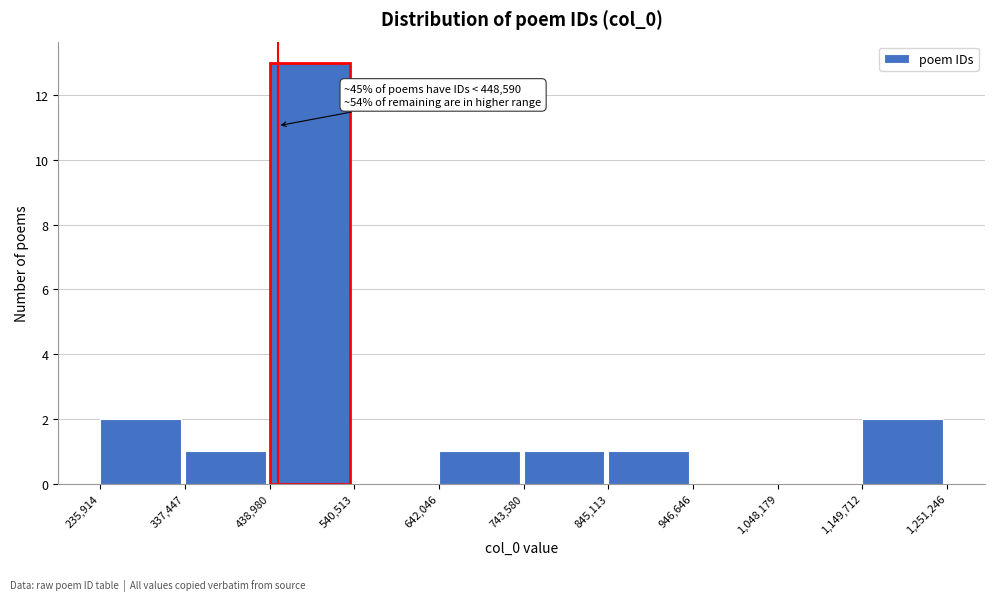

Which range on the x-axis has the tallest bar?

438,980 to 540,513